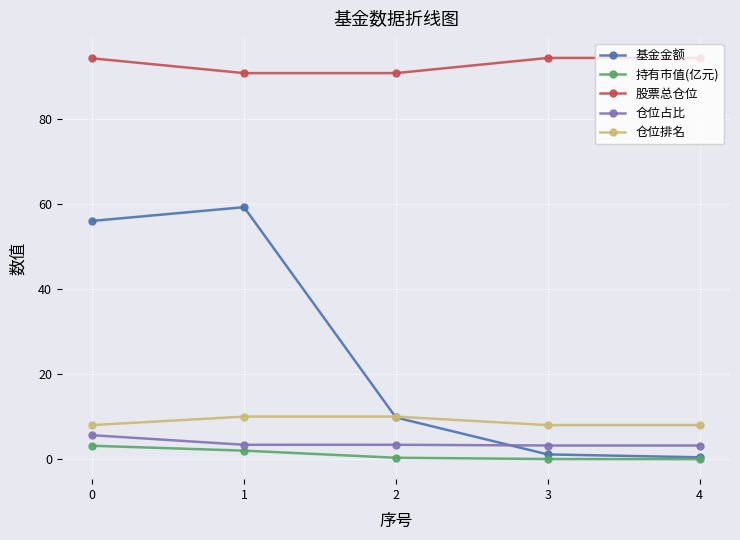

List the series in order of their peak value, lowest first.

持有市值(亿元), 仓位占比, 仓位排名, 基金金额, 股票总仓位